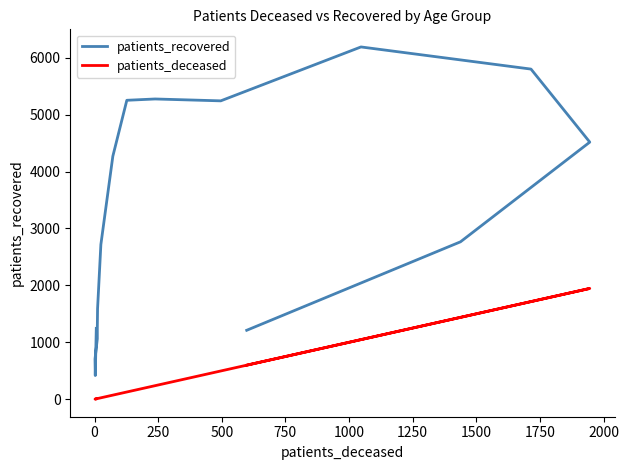

What is the total value across all series at 1750?

5378